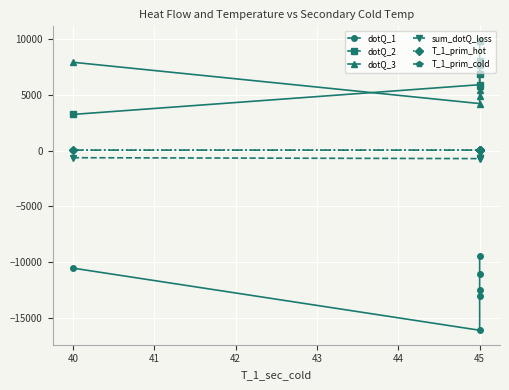

Does the chart display data point markers on the line(s)?

Yes